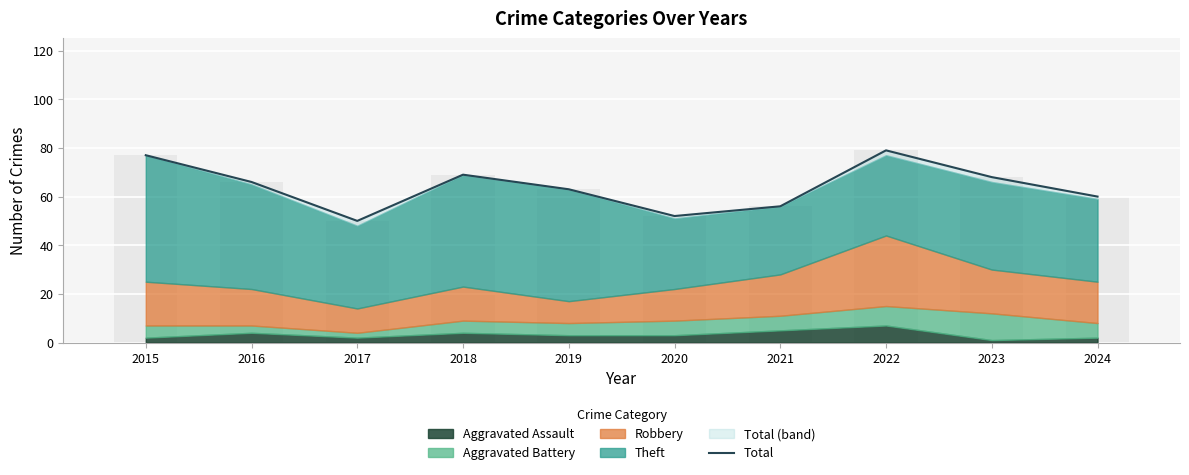

Reading right to left, what are all the values shown in this chart?

60	68	79	56	52	63	69	50	66	77